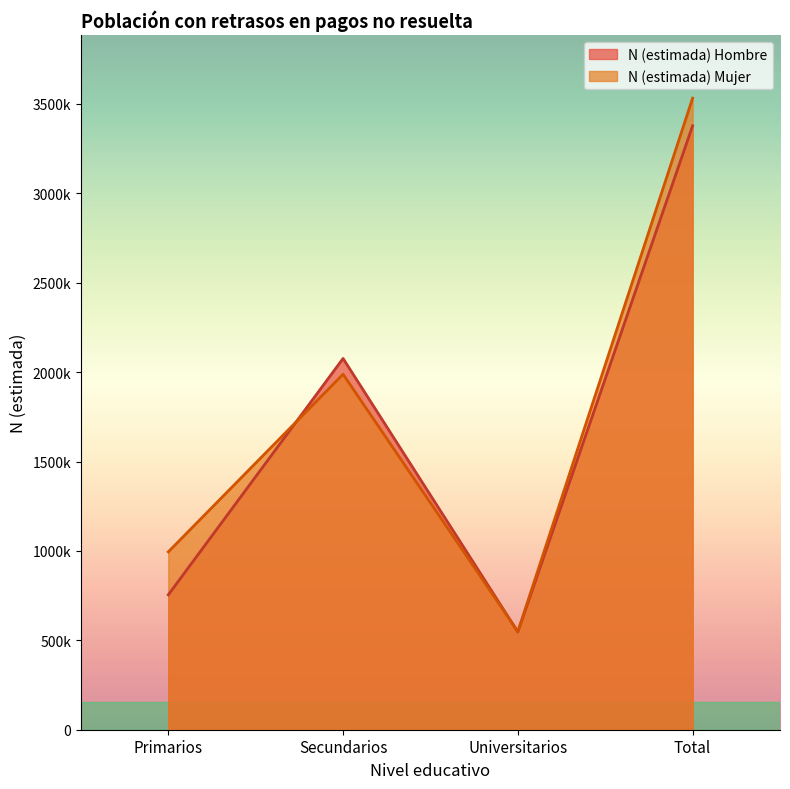

What are all the series names shown in the legend?

N (estimada) Hombre, N (estimada) Mujer